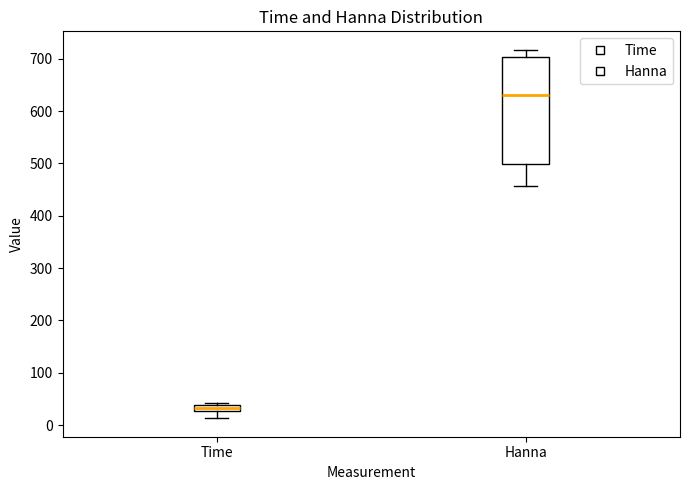

Where does the lower whisker of the box for Hanna end on the y-axis? The values are not printed on the chart, so give them approximately, as read against the axis.

460